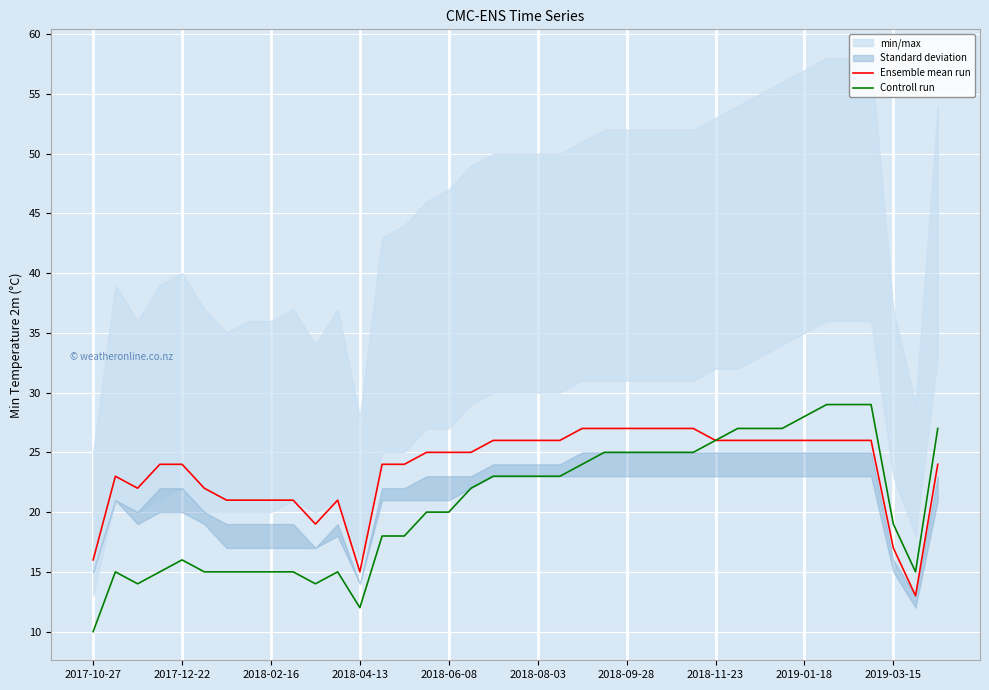

What is the average value of the Controll run series?

21